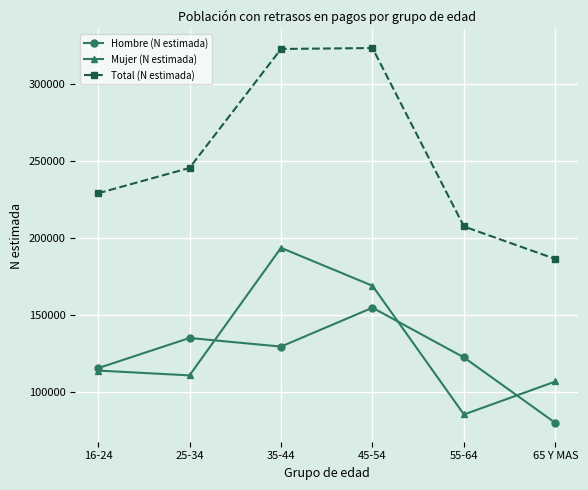

True or false: Total (N estimada) has more than 0 points higher than both neighbors.

True